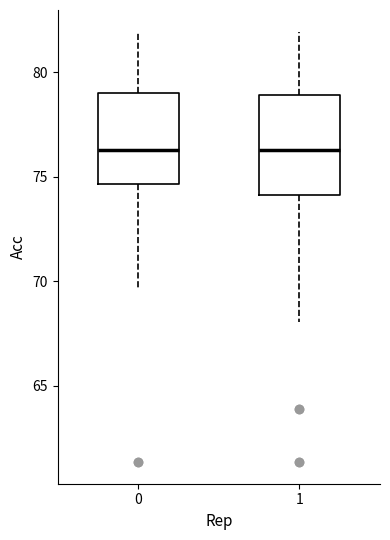

Reading left to right, transcribe this box plot: for each box, give where its median line is, the range the box spans, and where its two whiskers end, as read against the y-axis. The values are not printed on the chart, so give them approximately, as read against the axis.

0: median 76.5, box 74.5 to 79.0, whiskers 69.5 to 82.0
1: median 76.5, box 74.0 to 79.0, whiskers 68.0 to 82.0